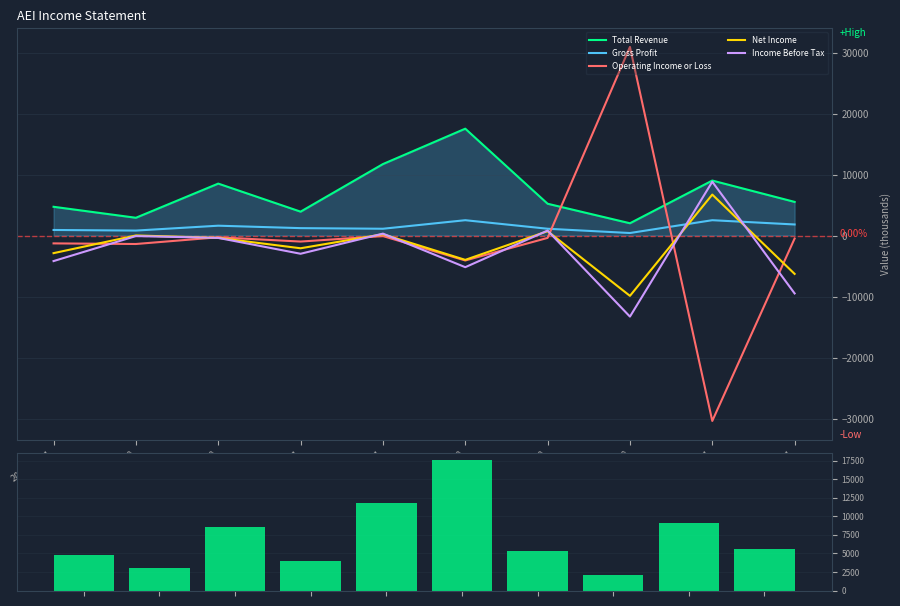

At which label does Net Income reach its peak?

2020-12-31